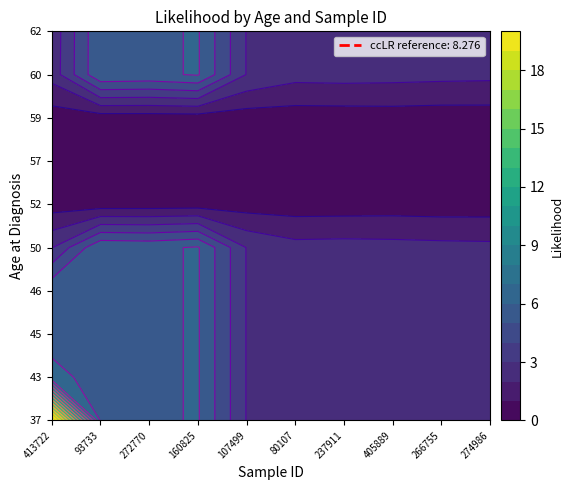

At how many categories does at least one series exceed 19?

1